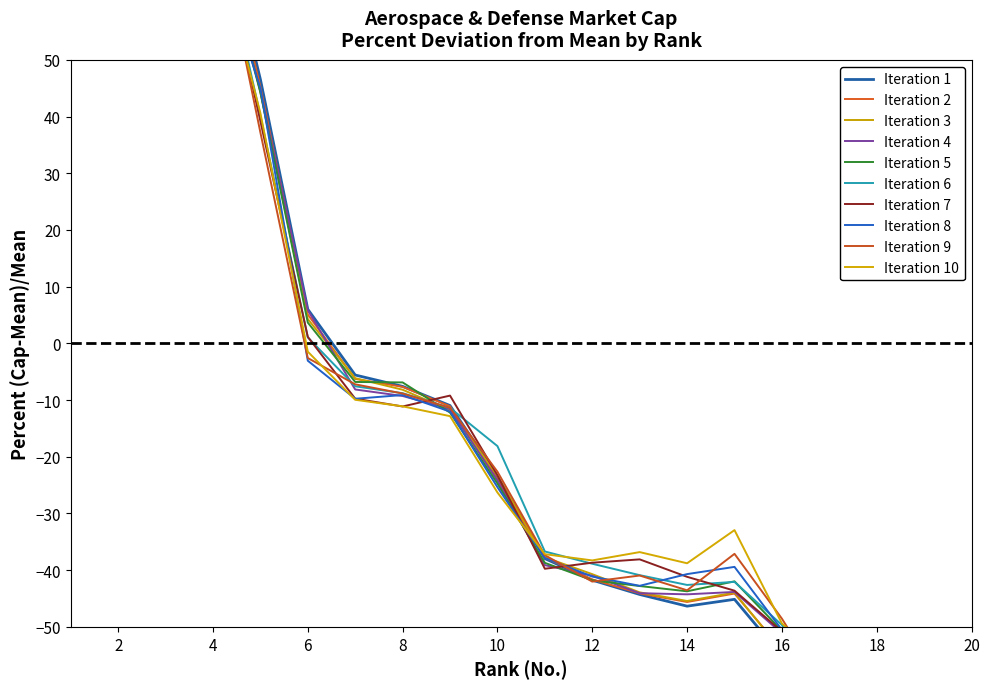

Reading left to right, what are all the values shown in this chart?

207.1	144.9	135.9	81.1	46.6	6.0	-5.6	-7.6	-11.0	-23.5	-38.0	-41.8	-44.3	-46.3	-45.1	-55.1	-68.2	-73.2	-80.8	-81.1